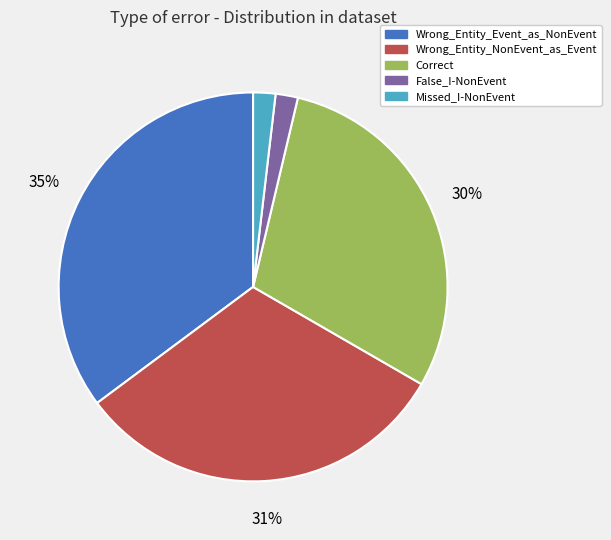

Combined, do Wrong_Entity_NonEvent_as_Event and False_I-NonEvent account for over 50%?

No